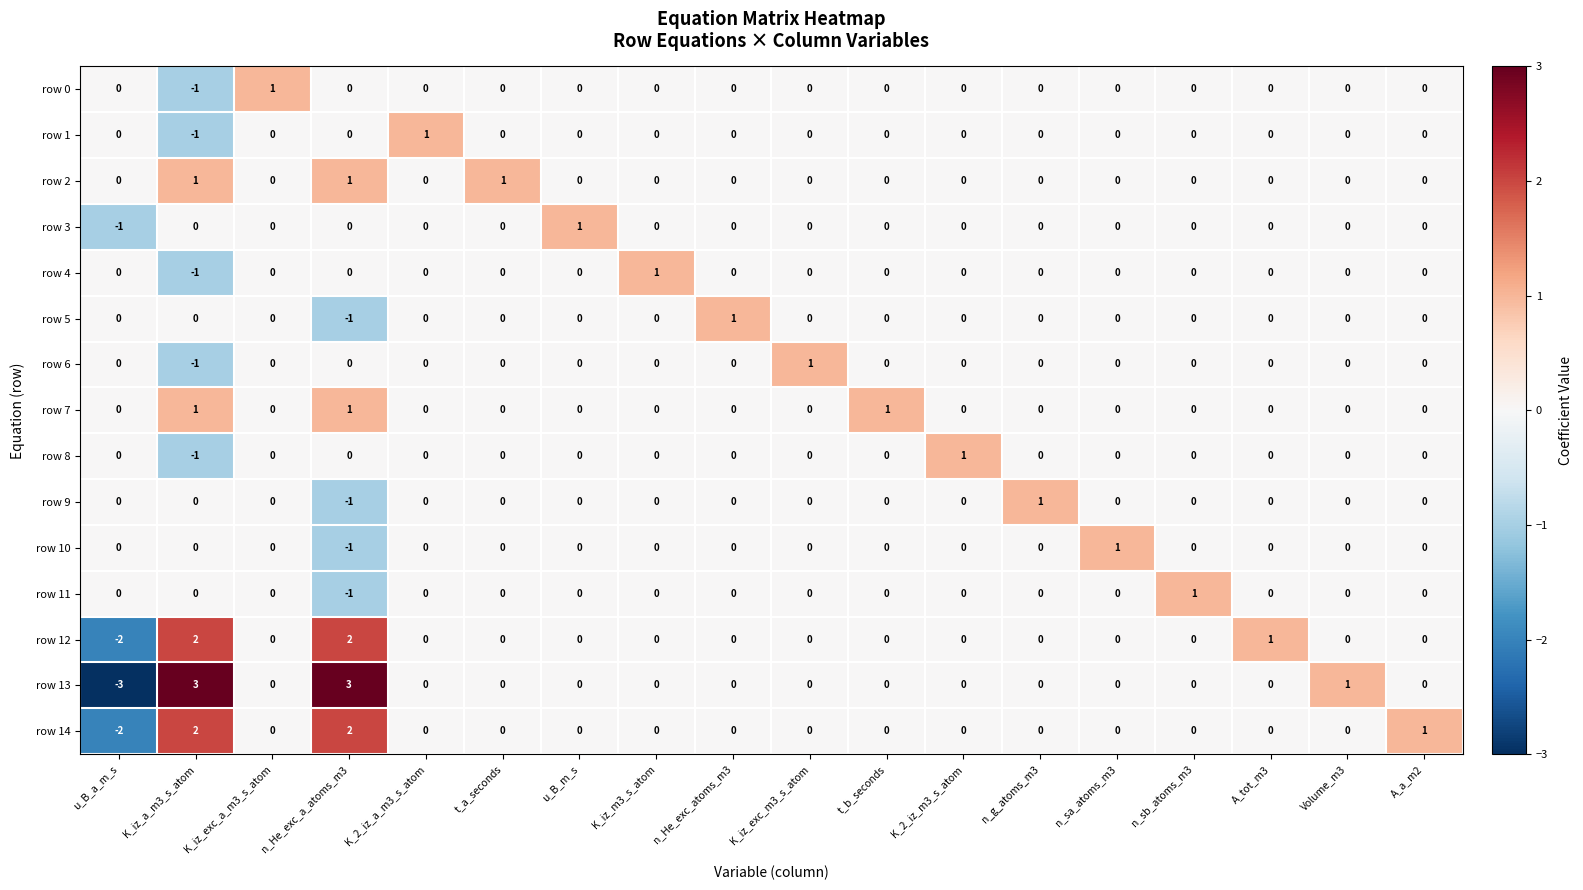

The value of row 1 at n_g_atoms_m3 is 1. True or false?

False